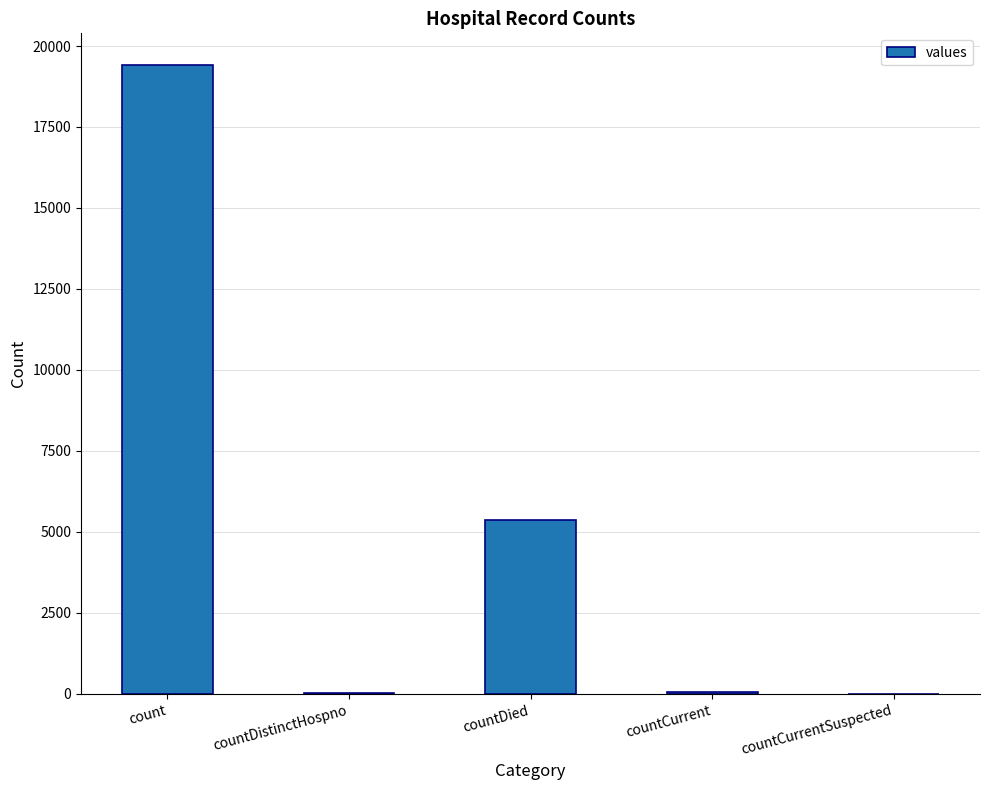

What is the maximum value shown in the chart?

19420